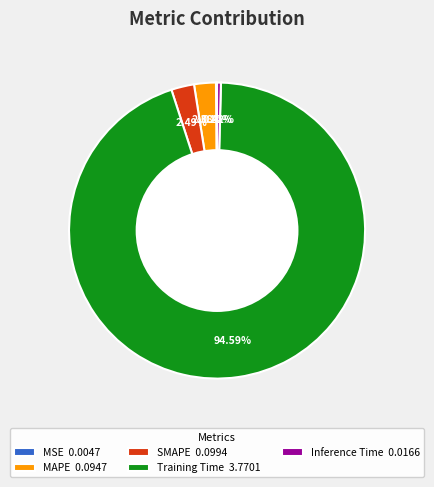

What portion of the pie excludes Inference Time?

99.6%